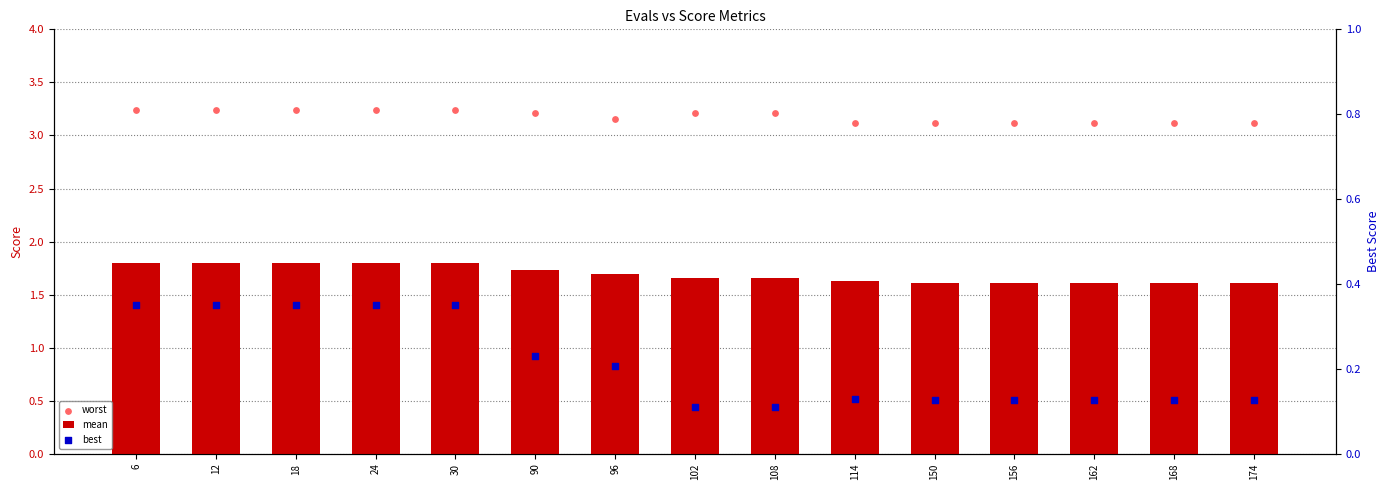

What is the total value across all series at 18?

5.4